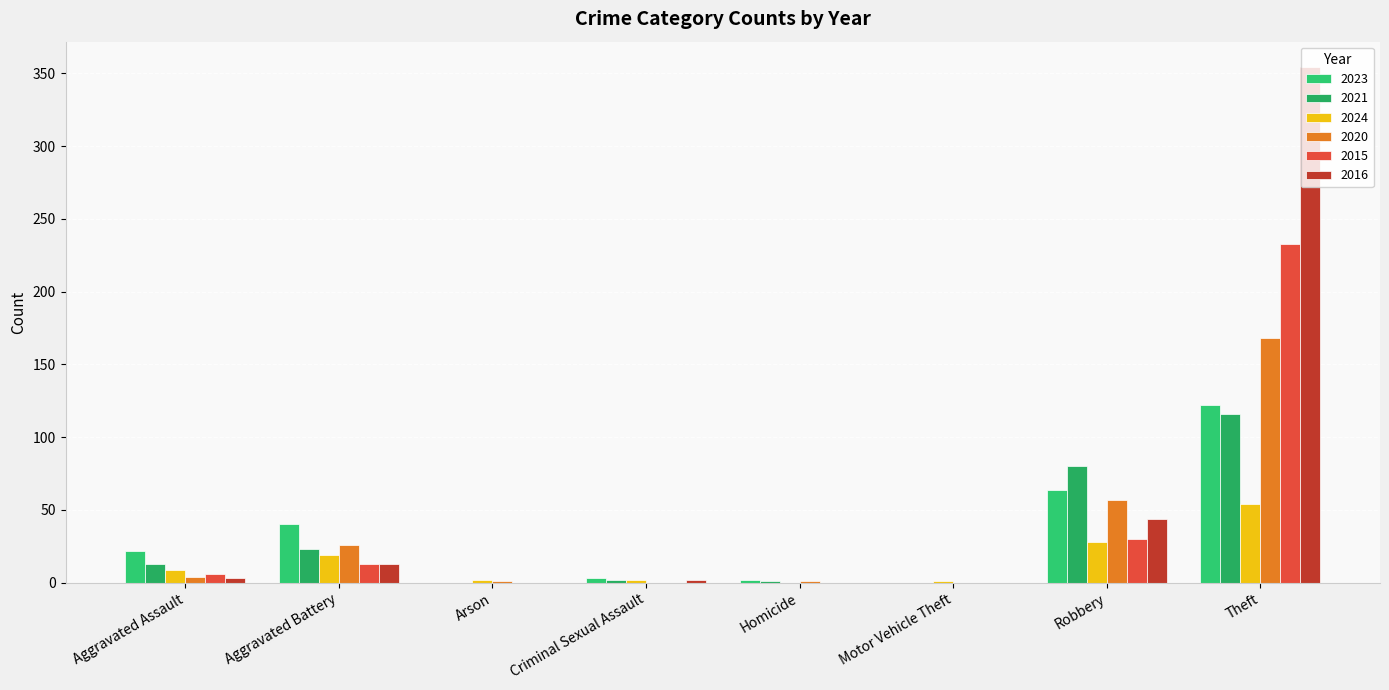

Are the bars horizontal?

No